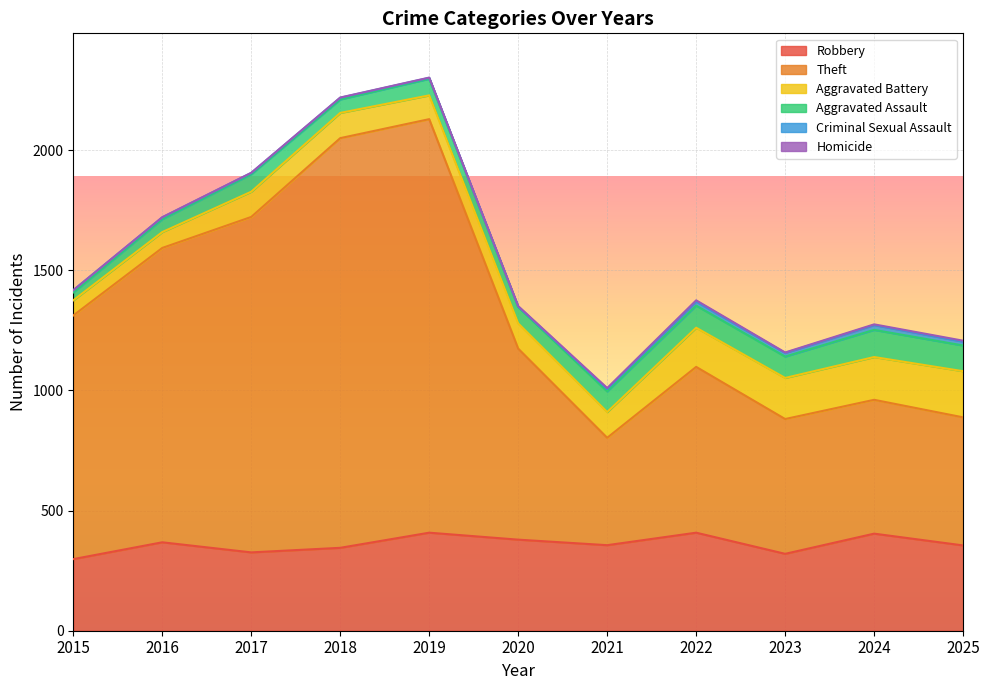

At which label does Robbery reach its minimum?

2015